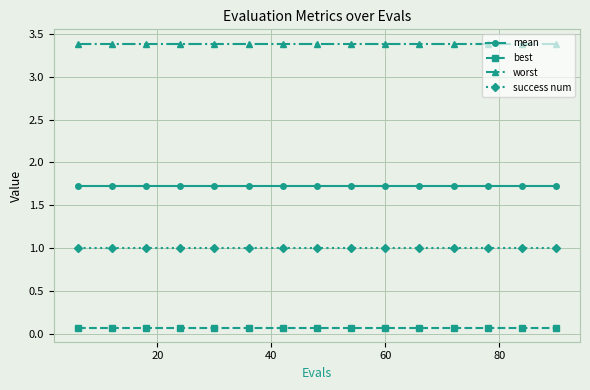

List the series in order of their peak value, highest first.

worst, mean, success num, best